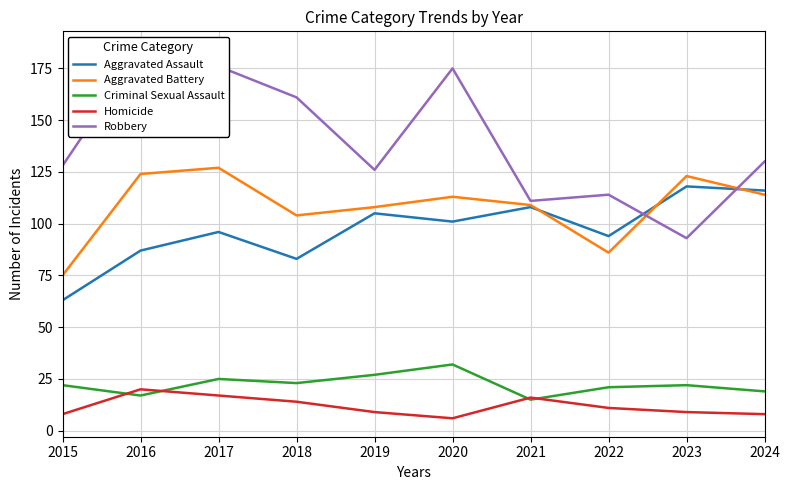

What is the value of the Aggravated Battery point at the 6th from the left?

113